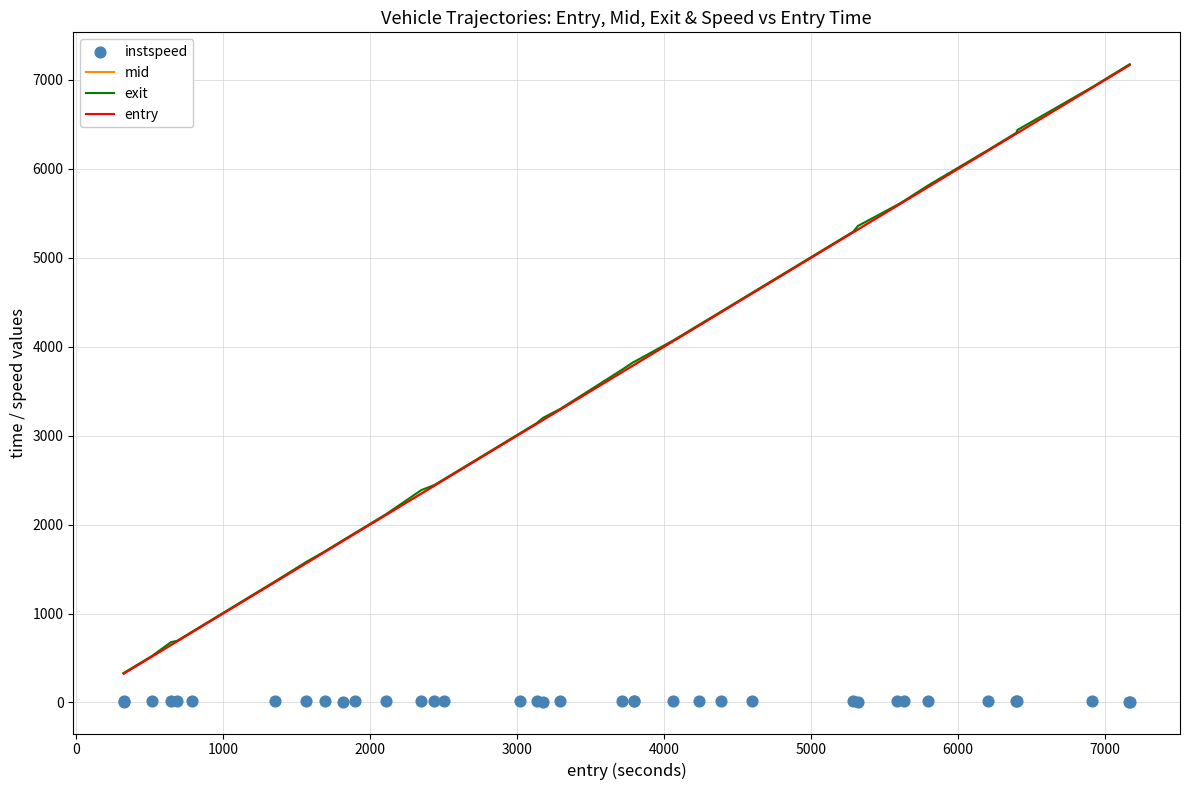

At how many categories does at least one series exceed 2502?

23